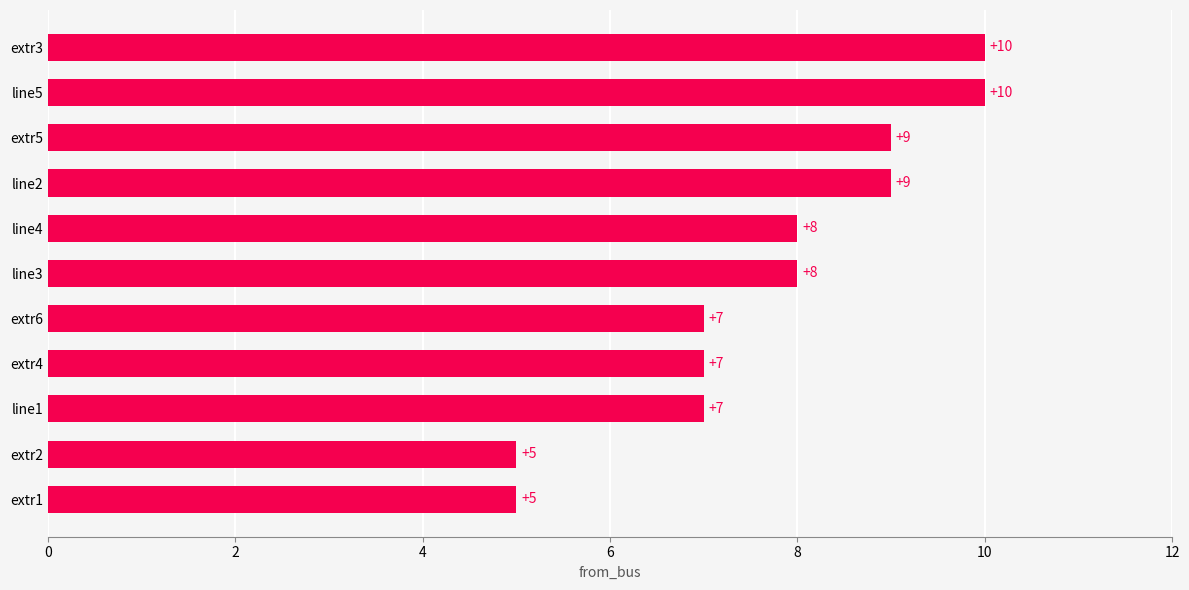

True or false: the data shows 12 at extr6.

False